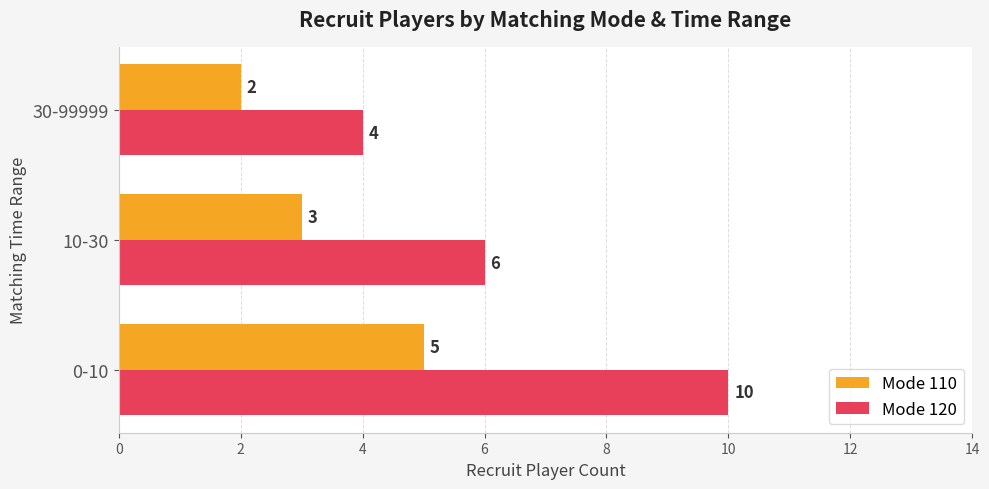

How many categories are shown in the chart?

3